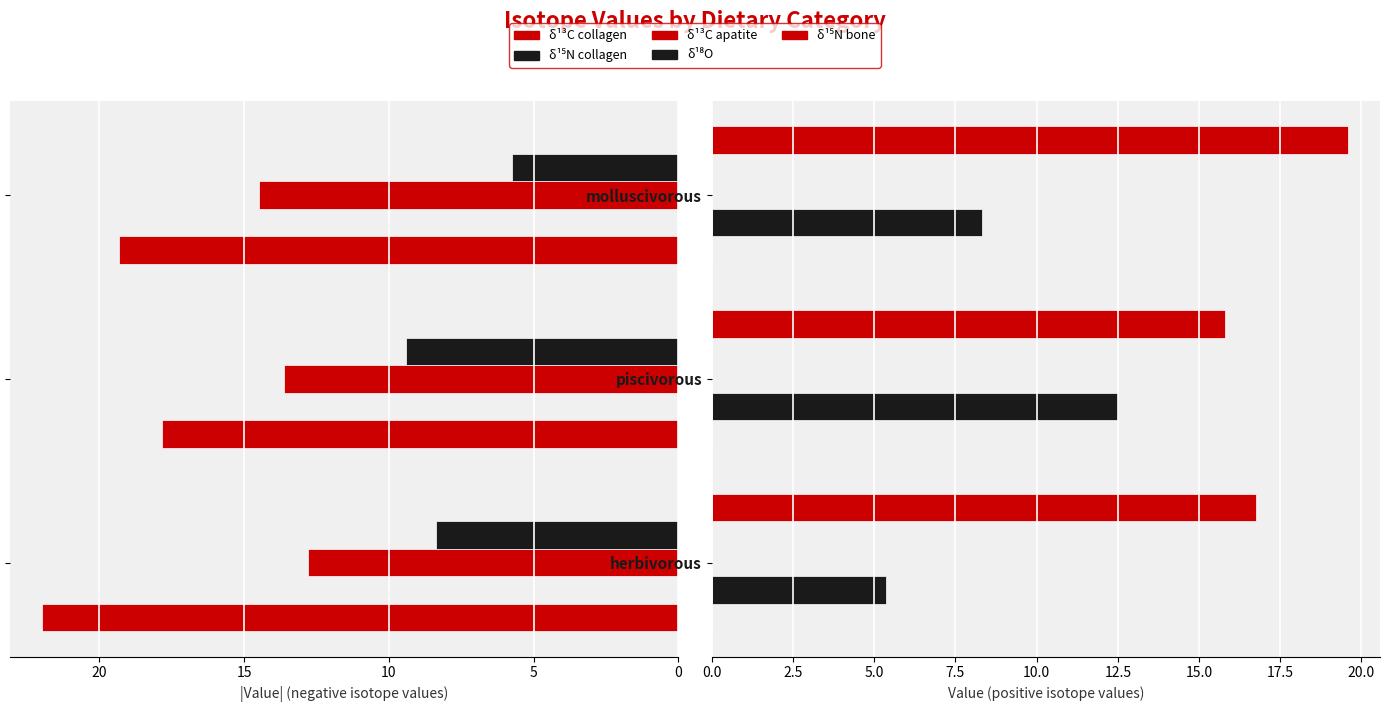

What is the approximate value of δ¹³C apatite at herbivorous?

12.8